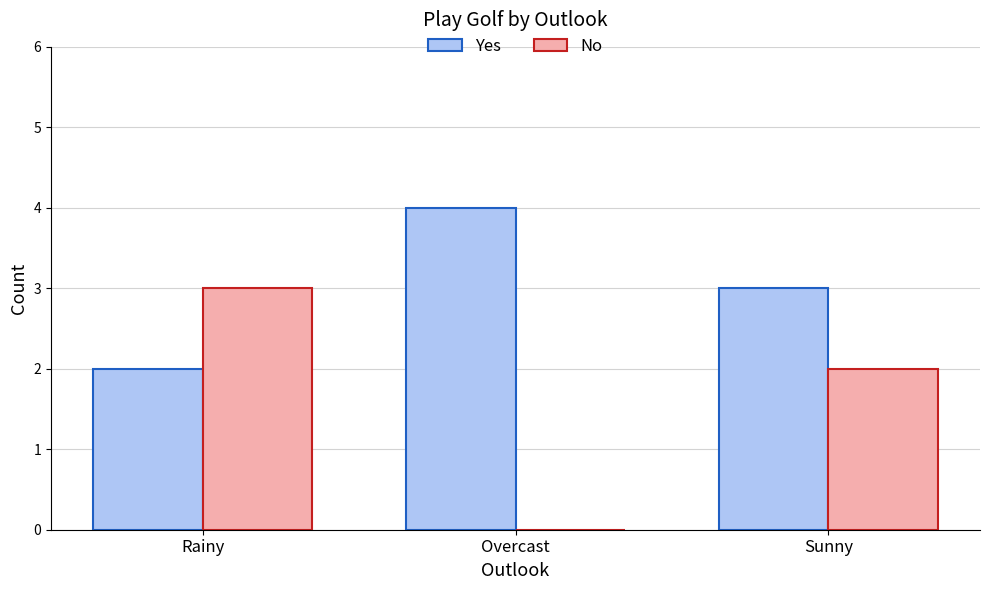

Which series has the widest spread of values?

No